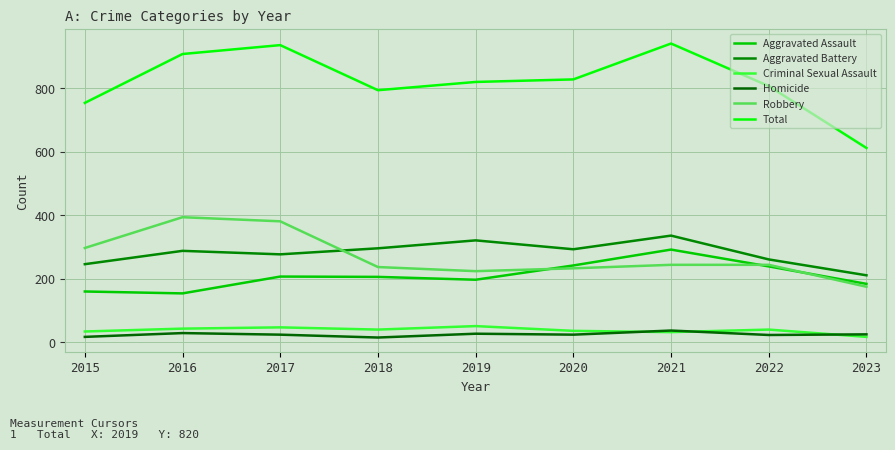

Is it true that Total equals 794 at 2018?

True